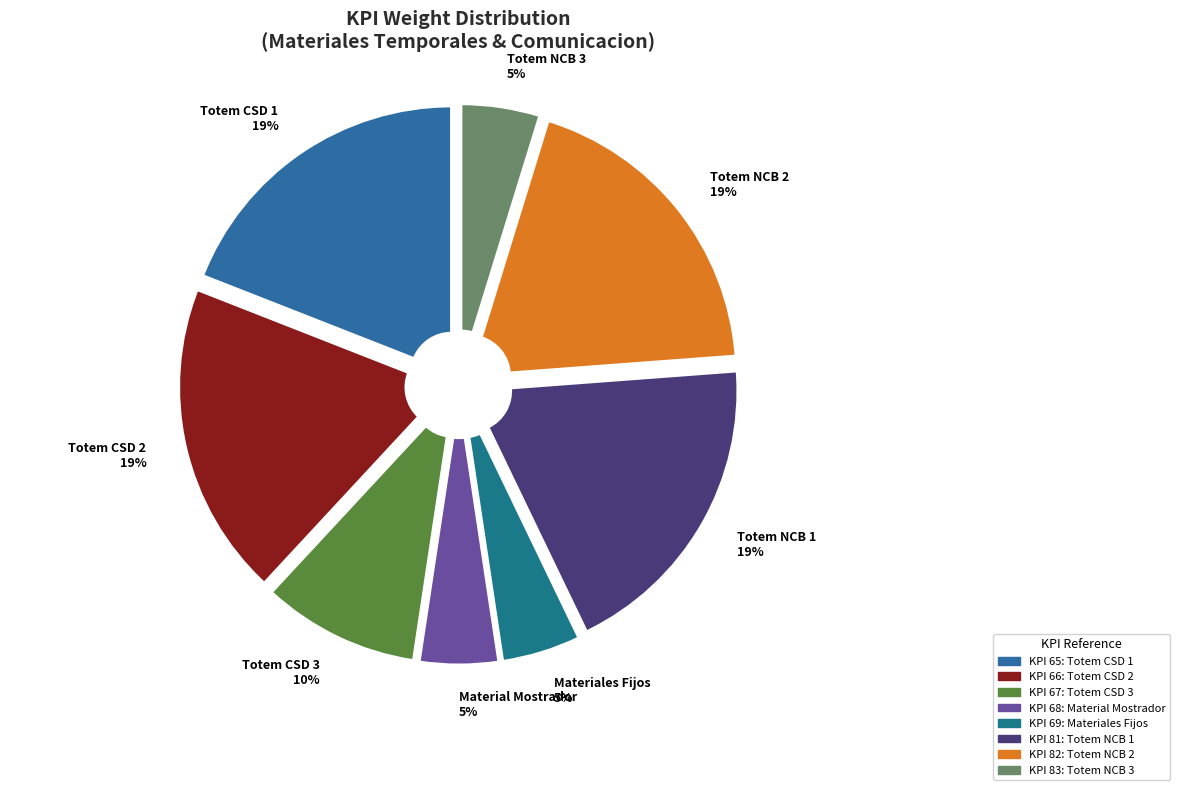

To the nearest percent, what is the average slice percentage?

12%